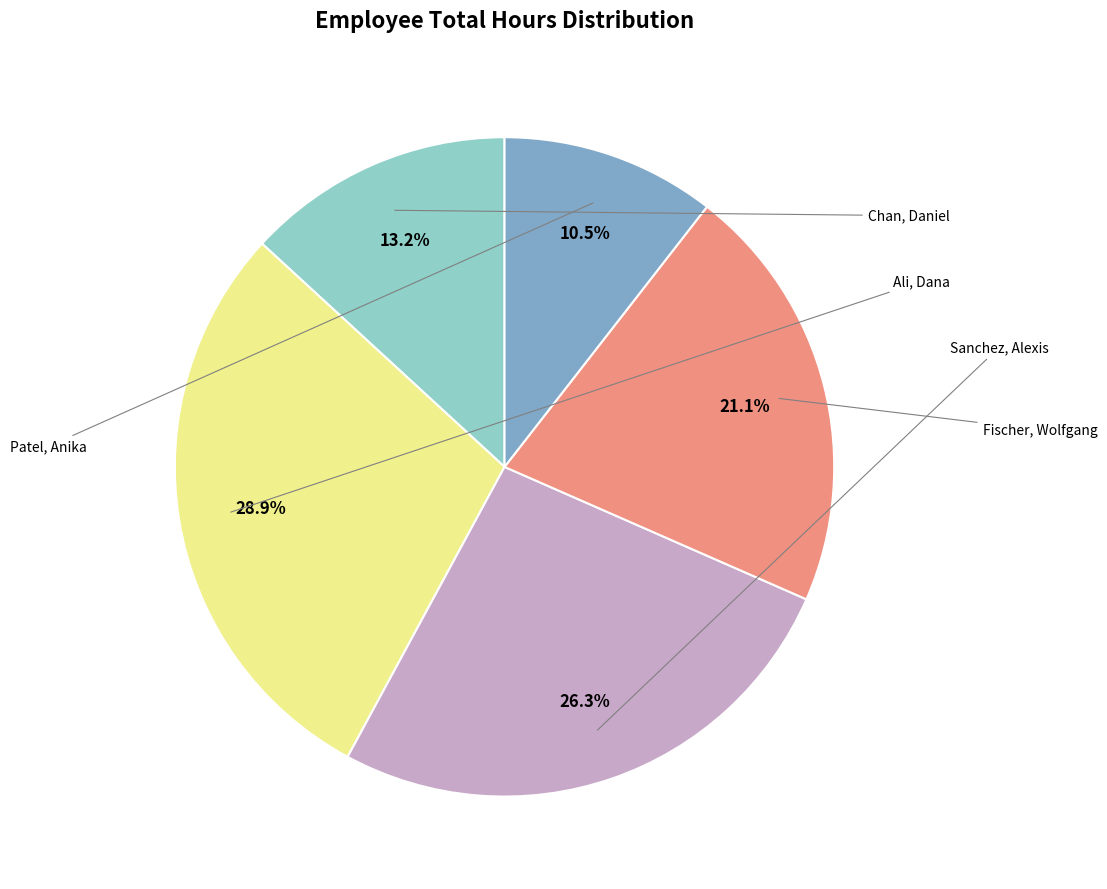

Is there any slice that represents more than half of the pie?

No